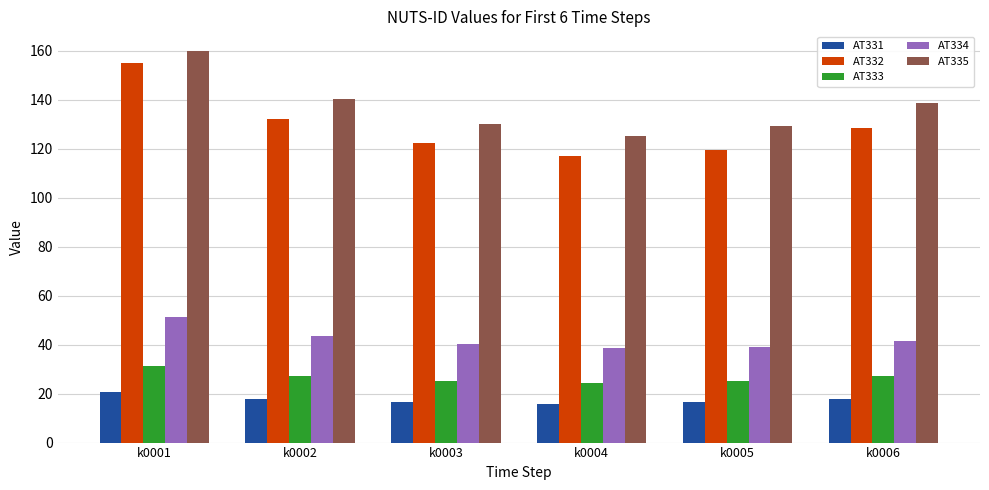

How many groups of bars are there?

6